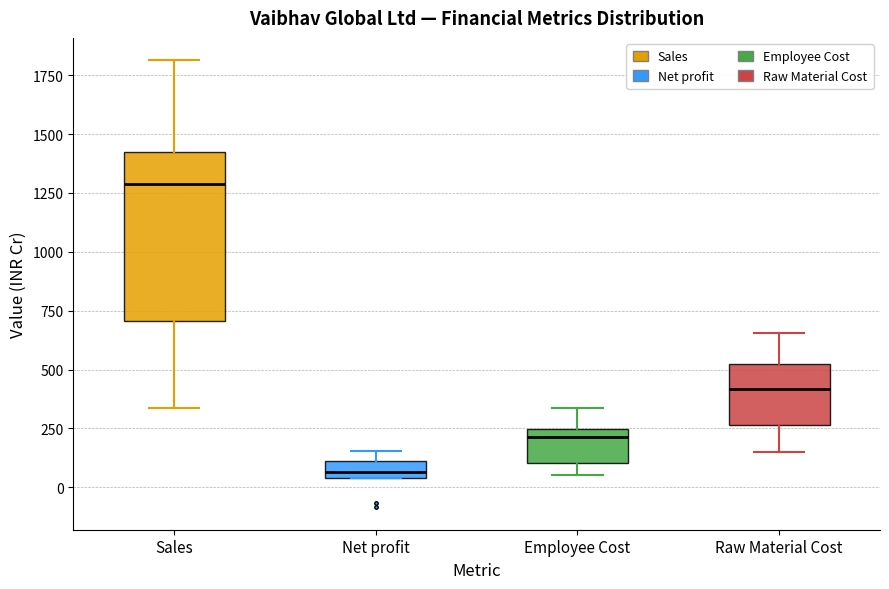

Which box has the highest median line?

Sales